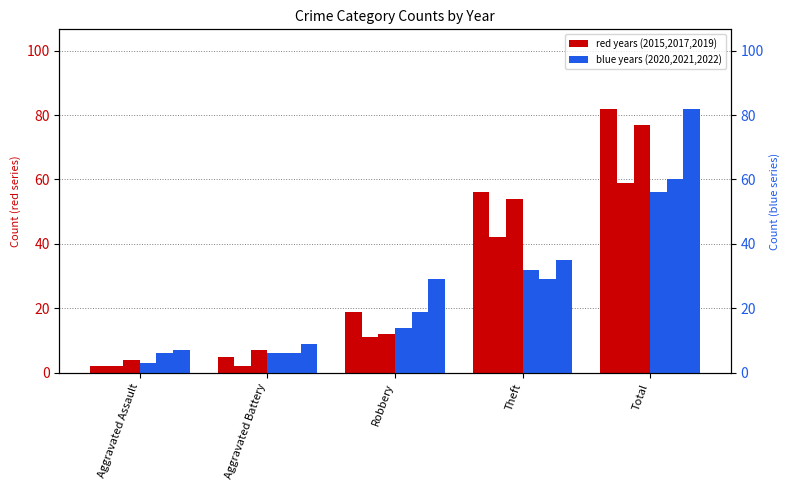

At Aggravated Assault, list the series in order from smallest to largest.

2015, 2017, 2020, 2019, 2021, 2022